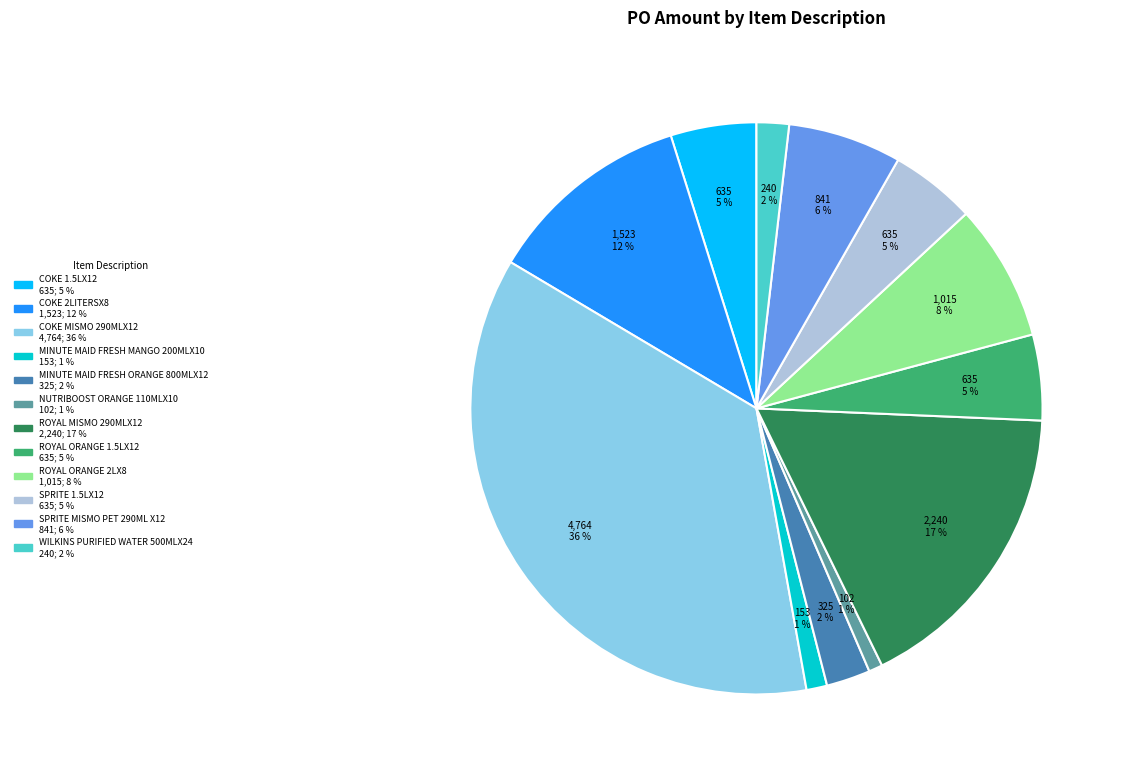

Count the number of slices in the pie.

12